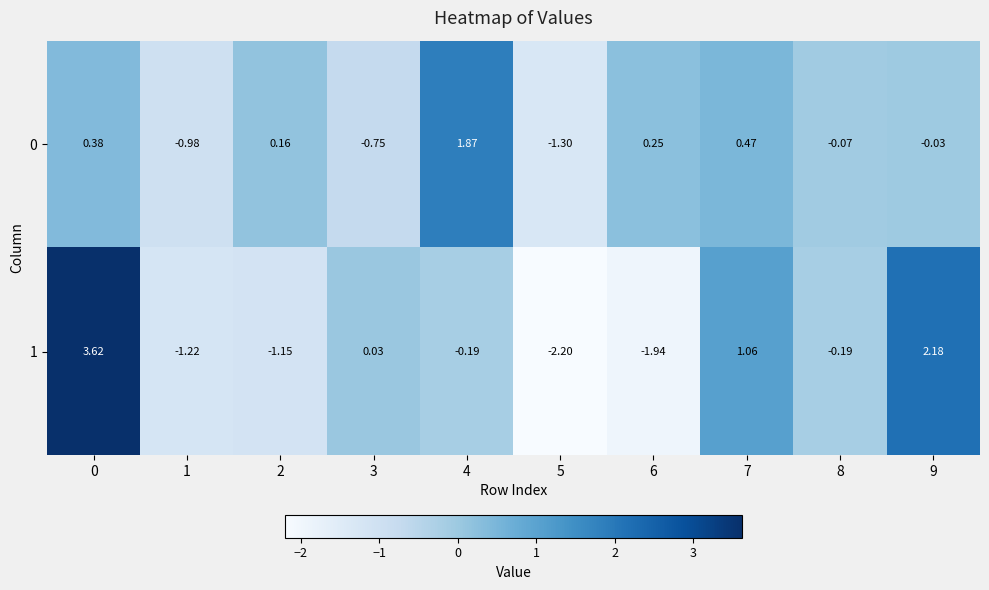

Is the value of 1 at 0 greater than the value of 0 at 6?

Yes